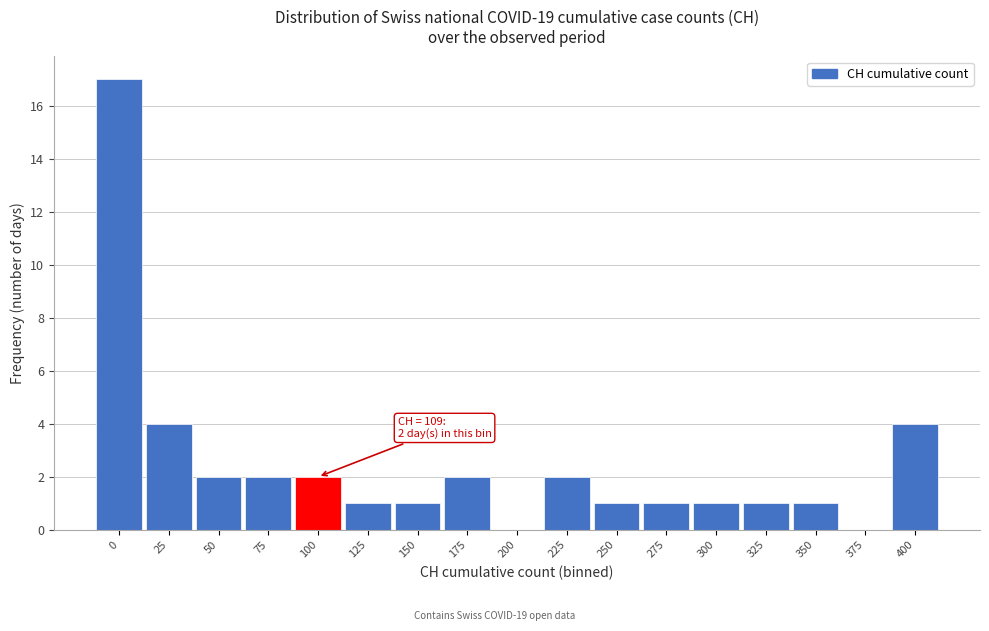

Reading left to right, transcribe all the data shown in this chart.

0=17	25=4	50=2	75=2	100=2	125=1	150=1	175=2	200=0	225=2	250=1	275=1	300=1	325=1	350=1	375=0	400=4